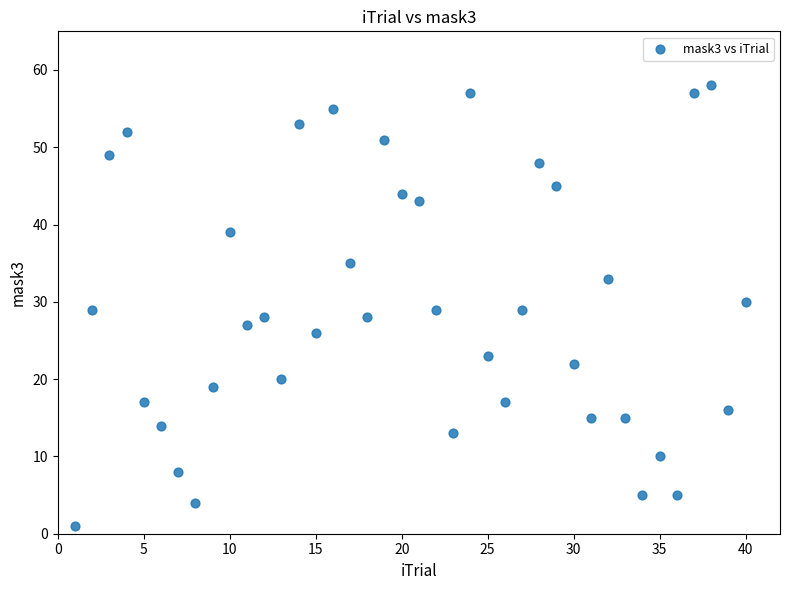

What is the range of Y values (max minus min)?

57